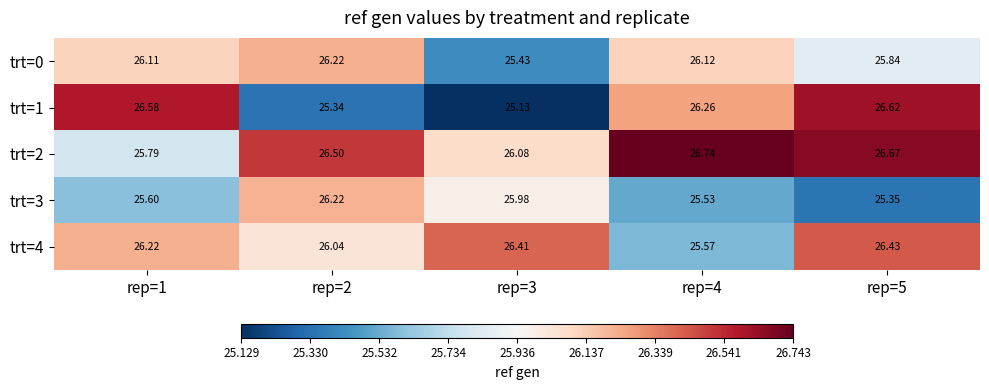

Which series changed the most between rep=1 and rep=5?

trt=2